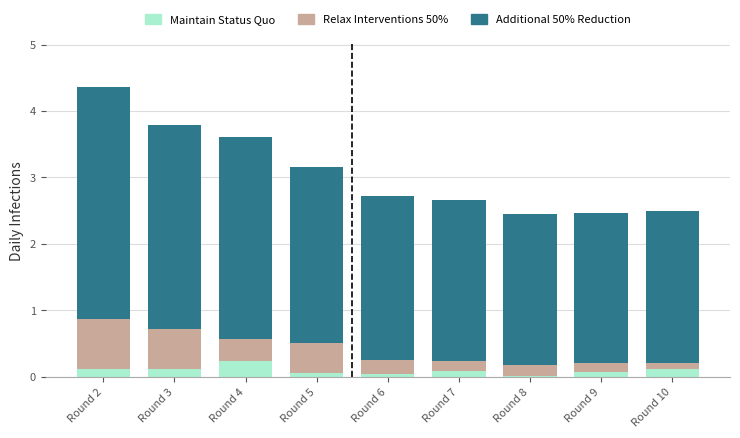

Which category has the highest value in the Maintain Status Quo series?

Round 4